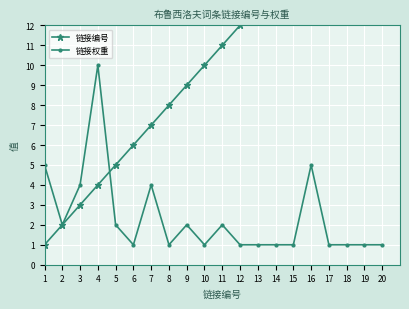

Between 10 and 12, which is larger?

12